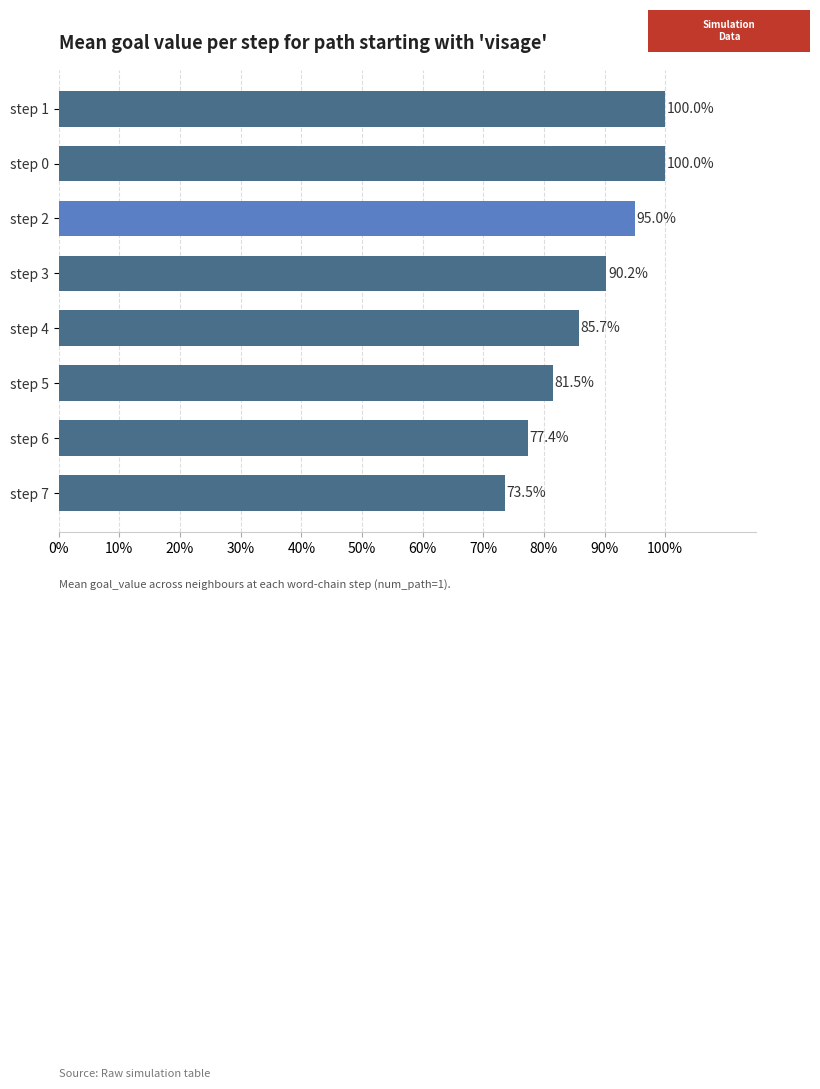

Does the chart contain any negative values?

No